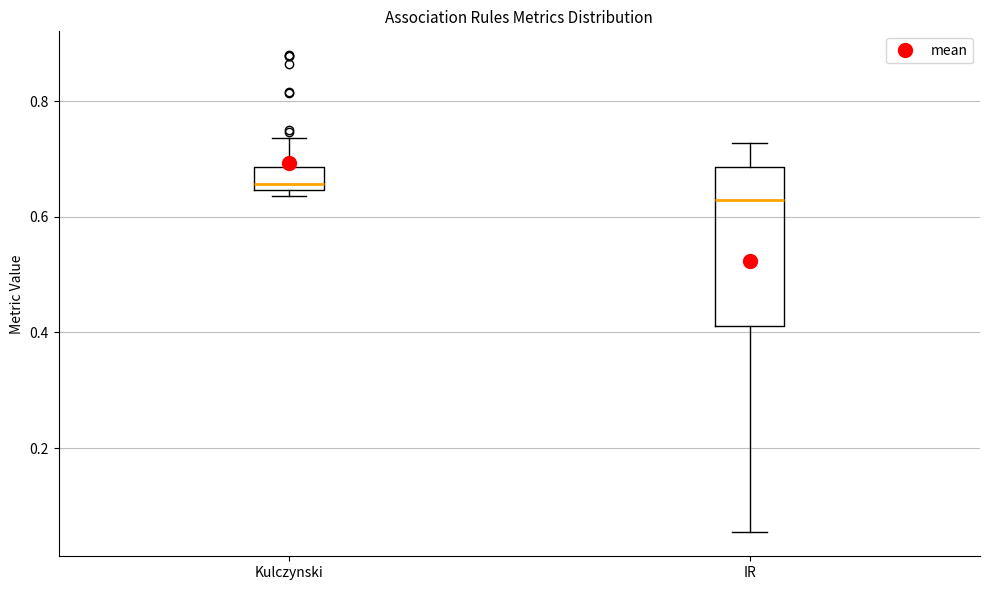

Which box's median line is the lowest?

IR